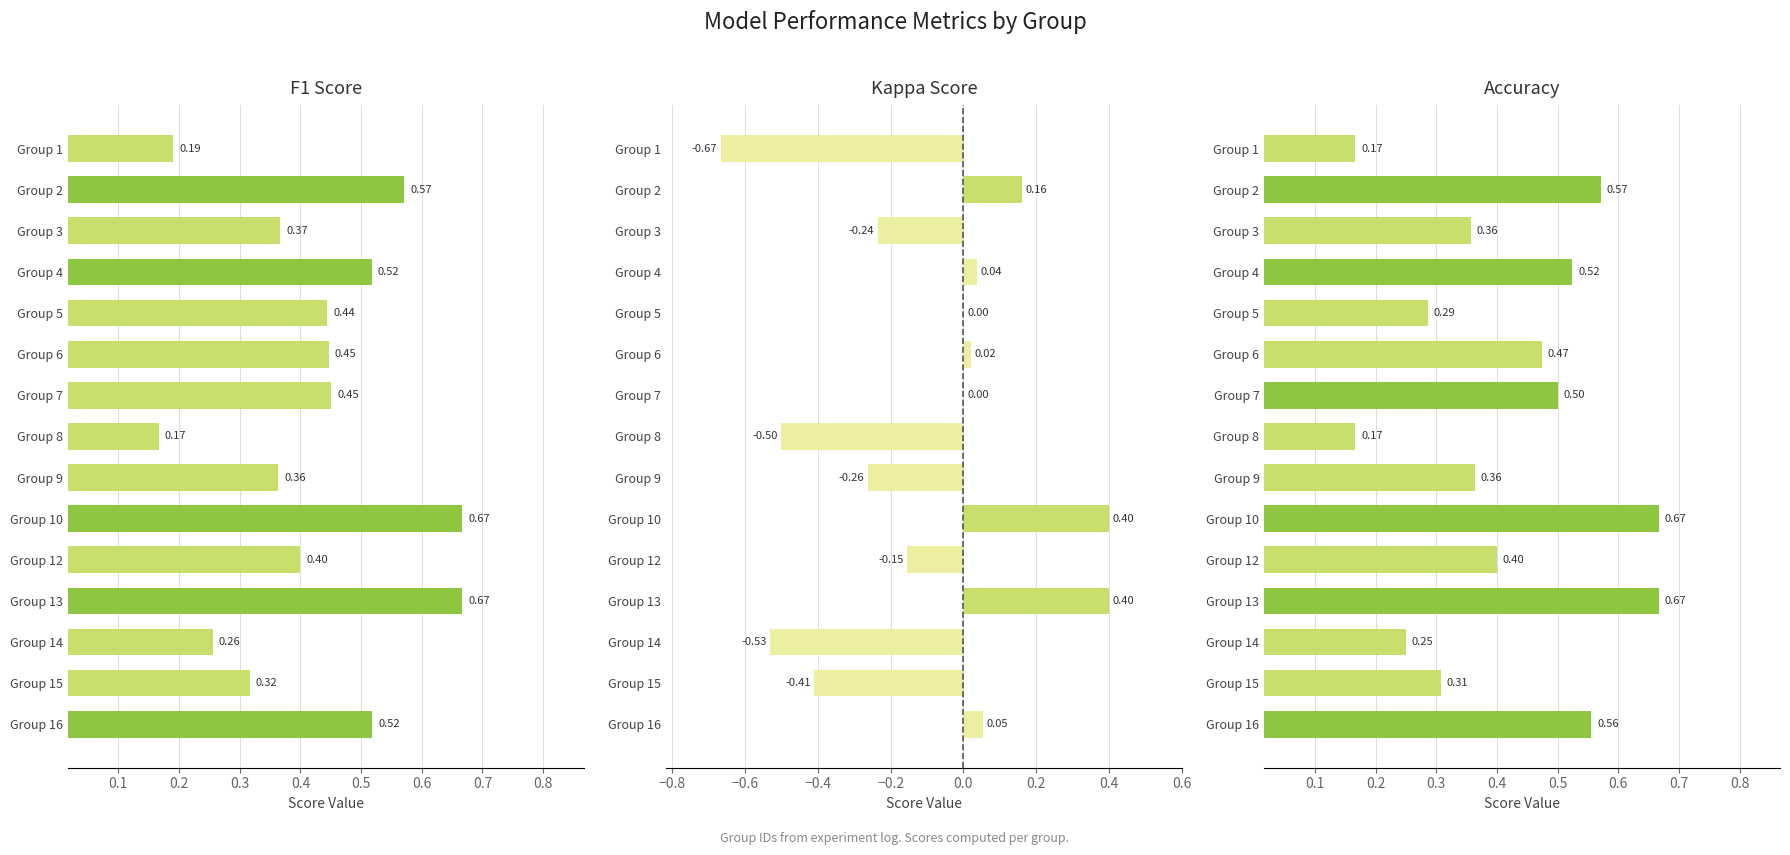

Which series has the largest range (max minus min)?

kappa